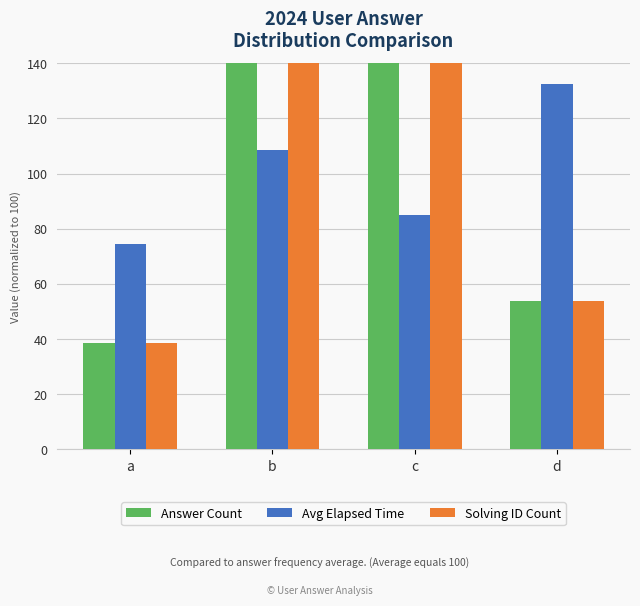

Which series has the widest spread of values?

Answer Count